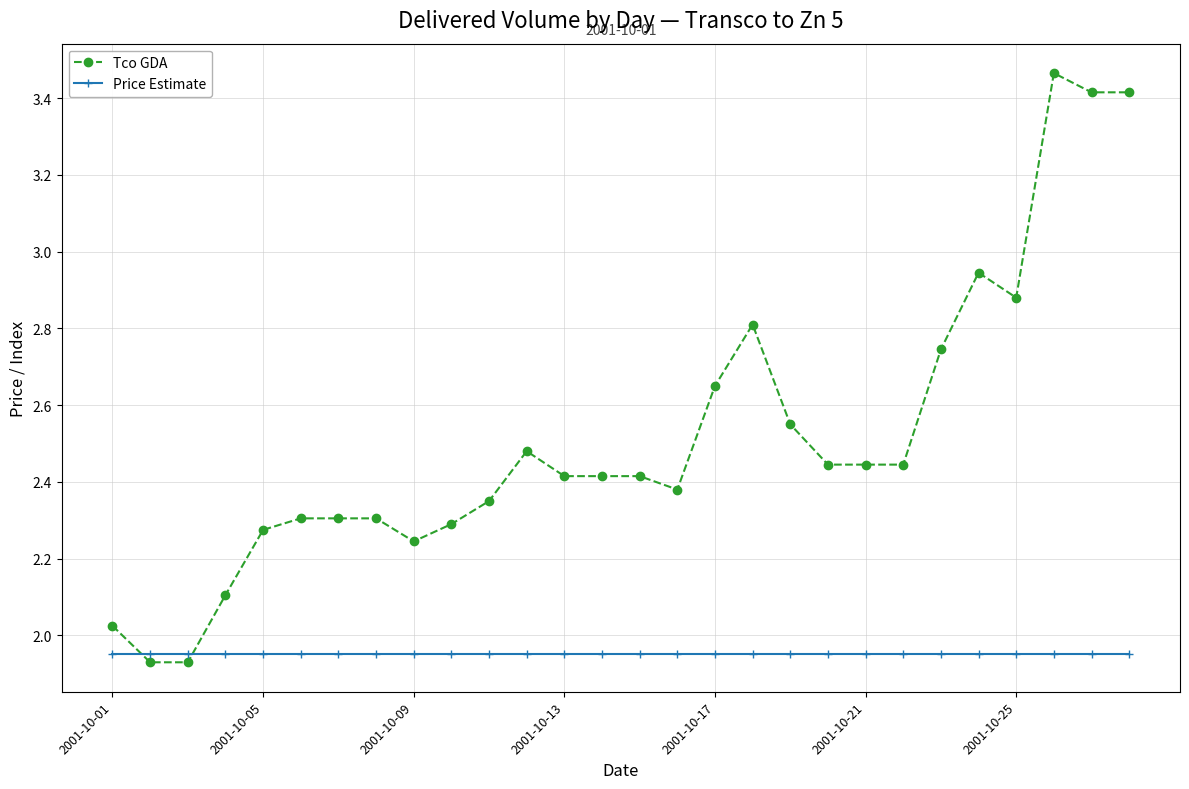

Which series has the widest spread of values?

Tco GDA